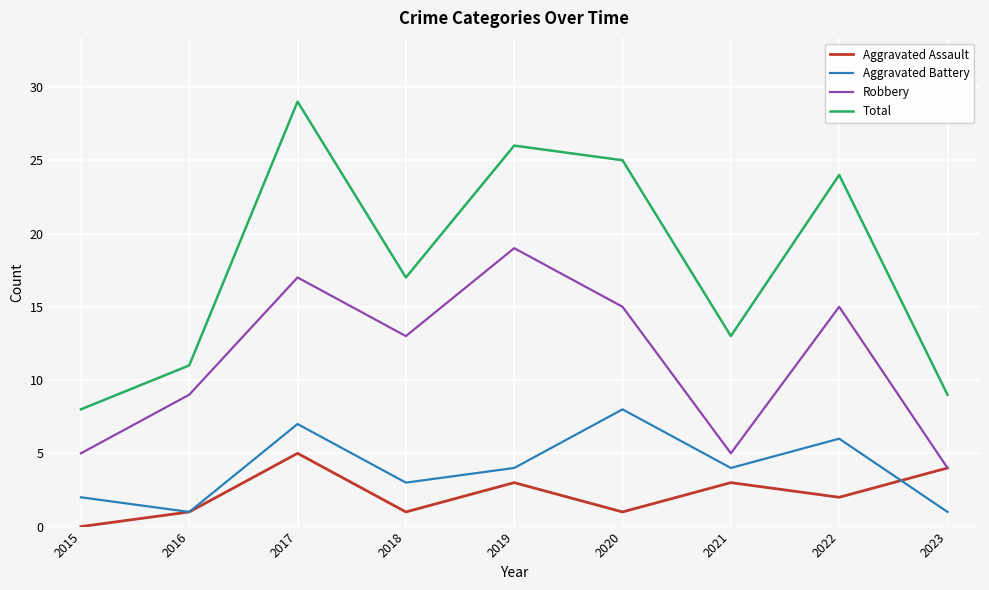

At which category is the sum across all series the highest?

2017